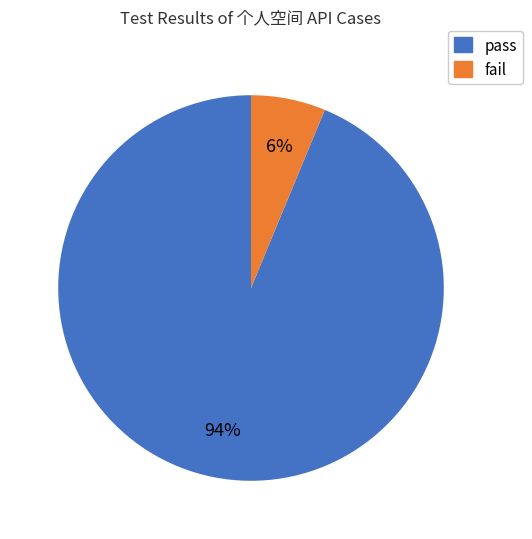

How many segments does this pie chart have?

2